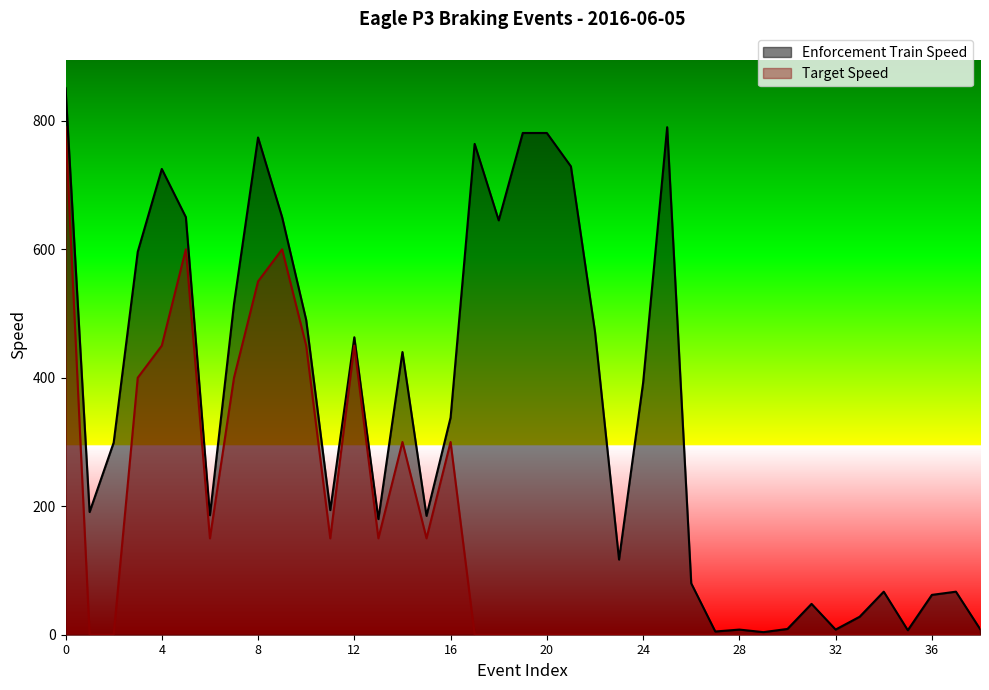

Does the chart have visible grid lines?

No